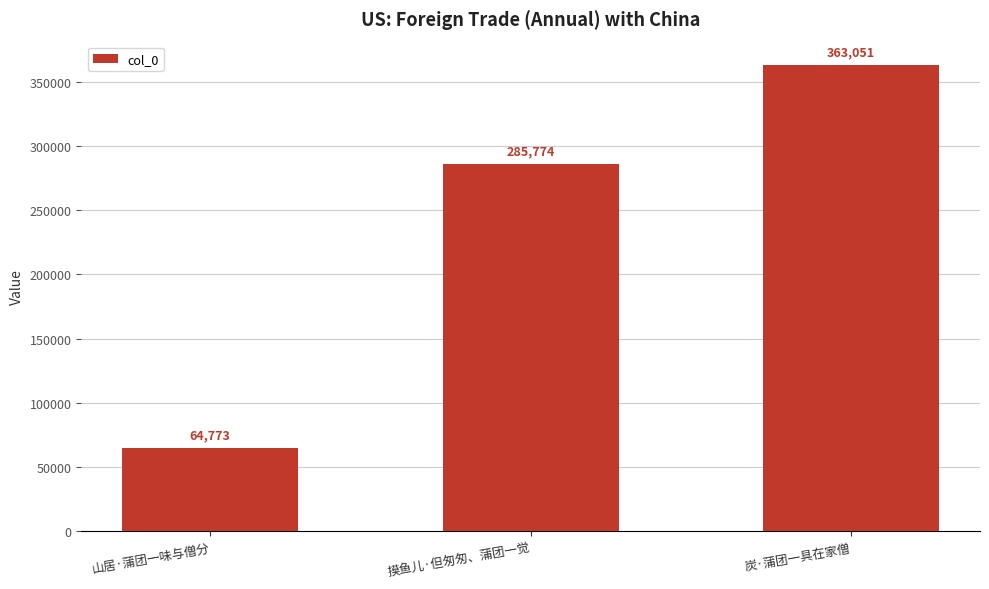

What position from the right is 摸鱼儿·但匆匆、蒲团一觉?

2